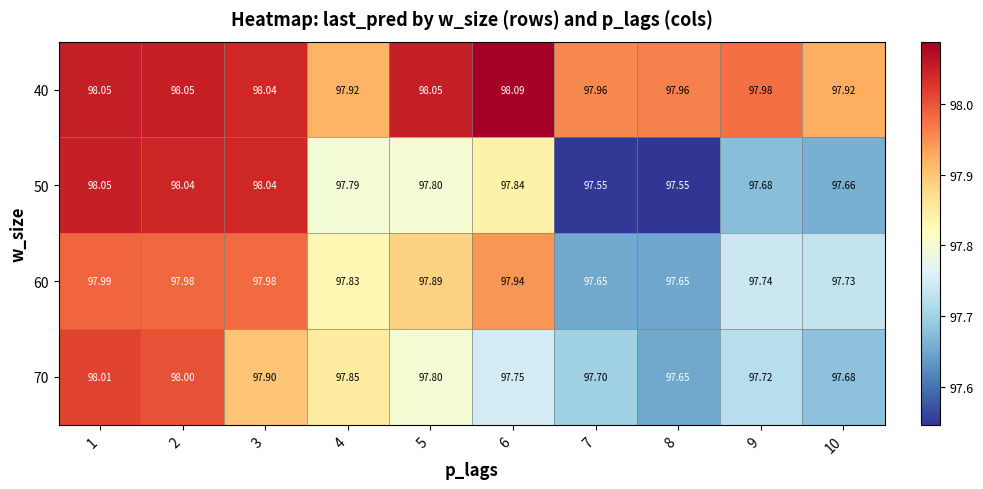

Is the value of 70 at 8 greater than the value of 50 at 4?

No